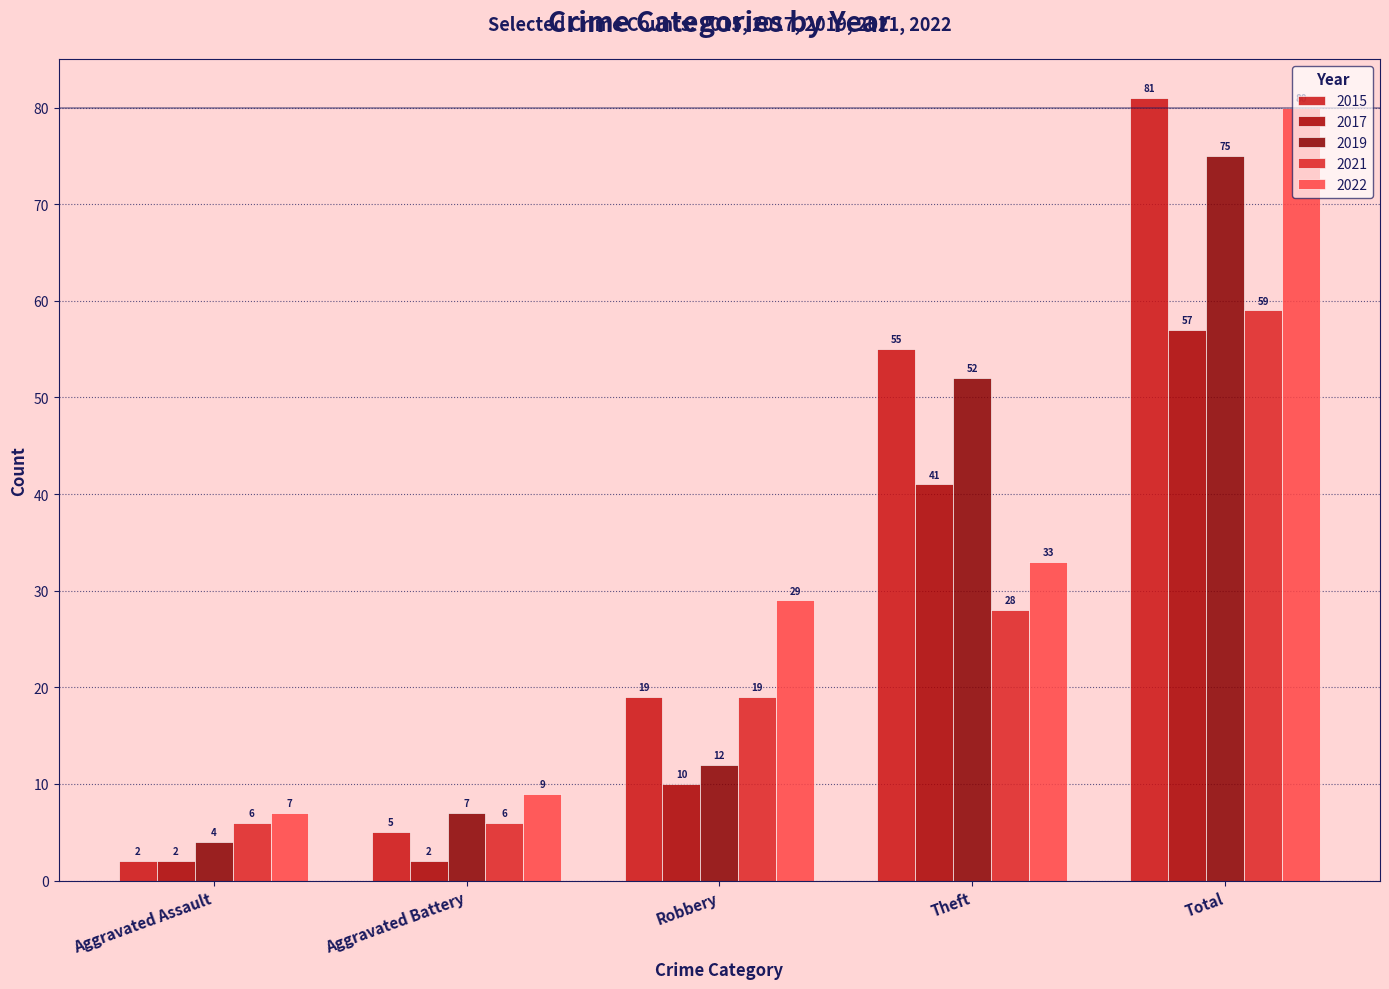

At which category is the sum across all series the highest?

Total